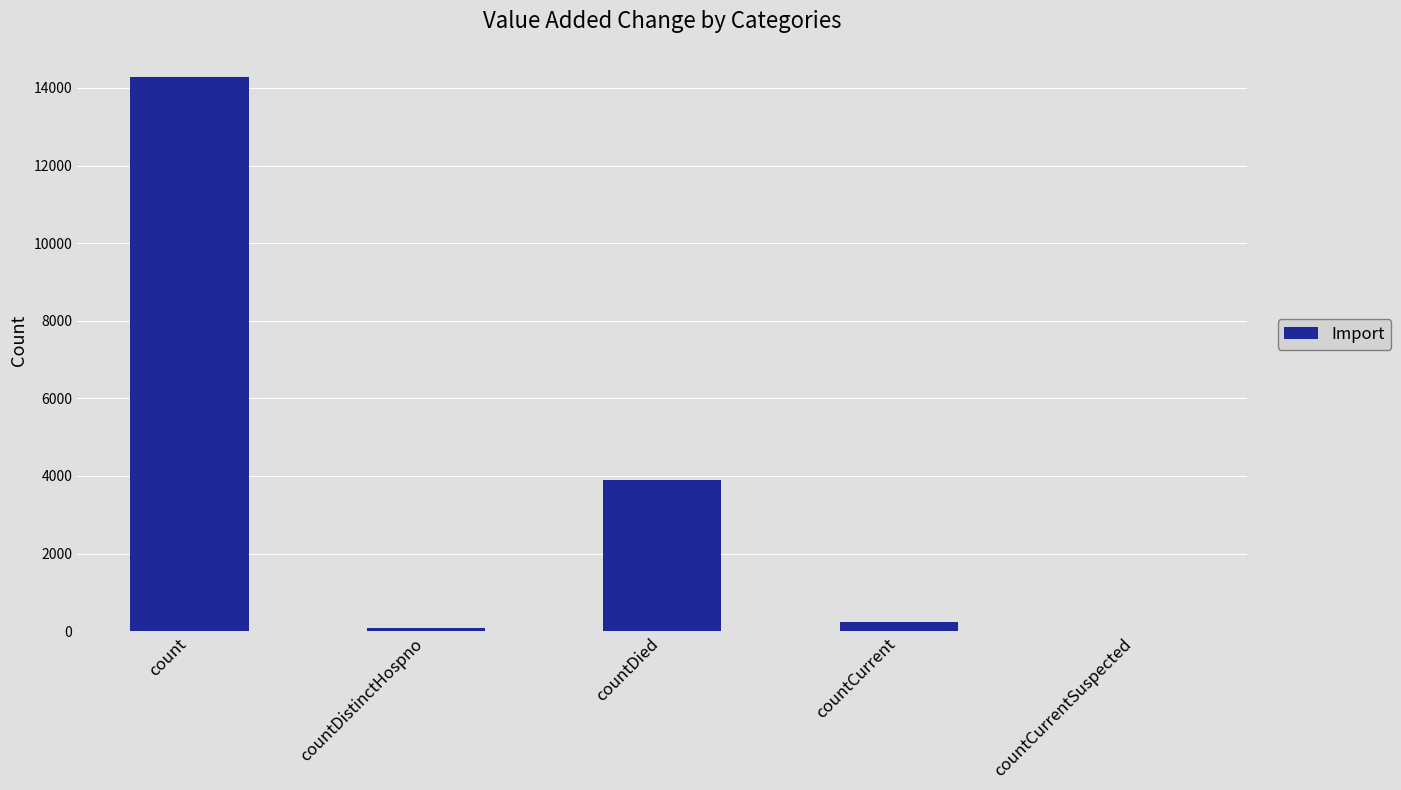

What is the sum of all values?

18482